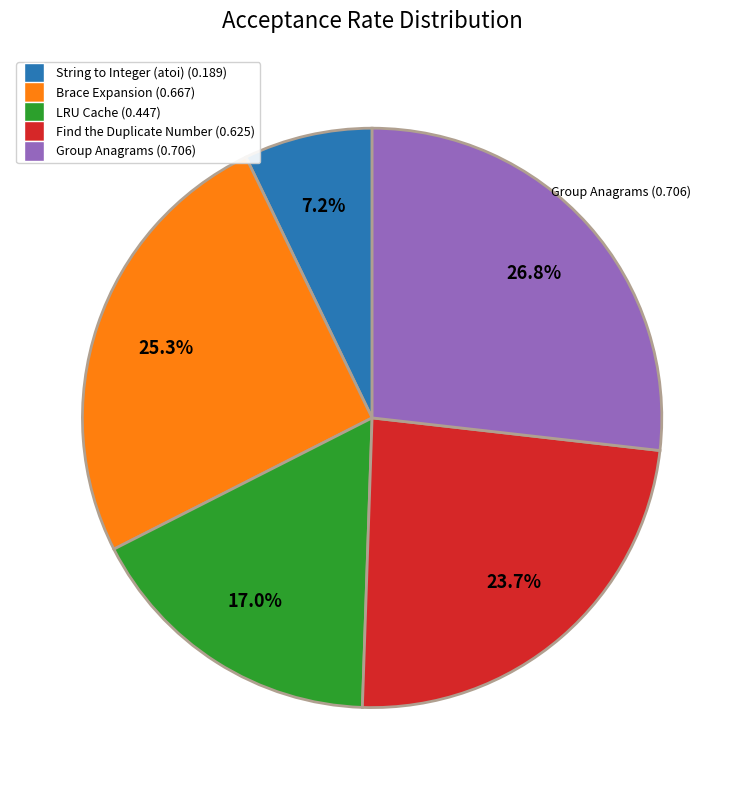

Which slice is the largest?

Group Anagrams